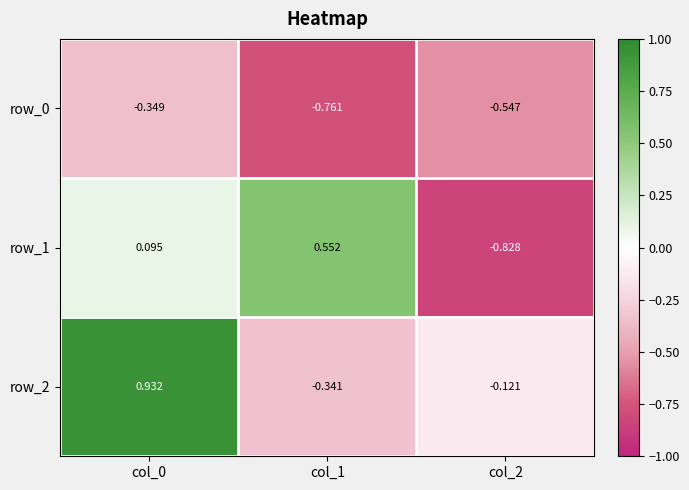

Between col_1 and col_2, which series saw the biggest shift?

row_1